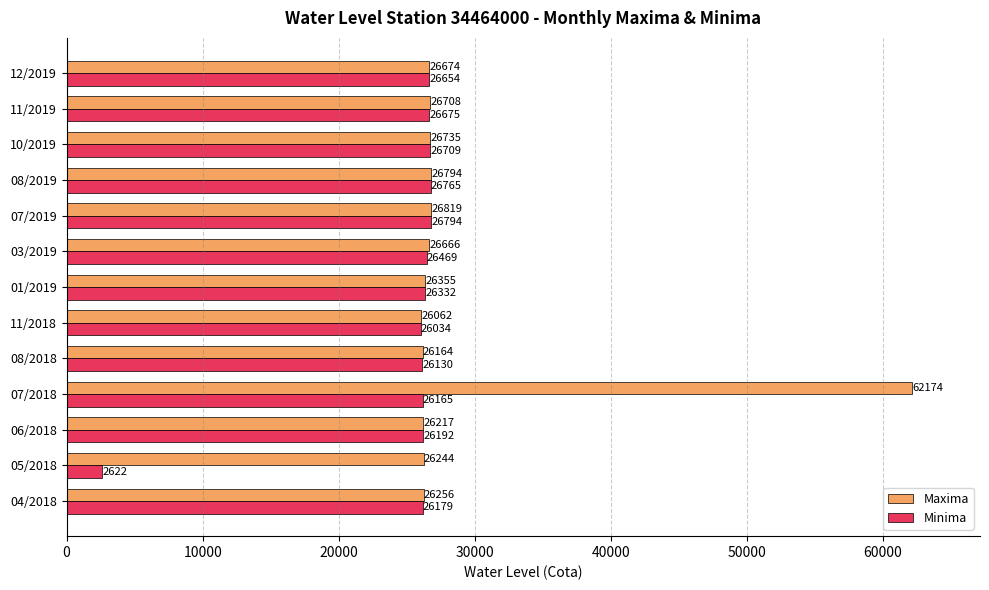

What value does the Minima series have at 08/2019?

26765